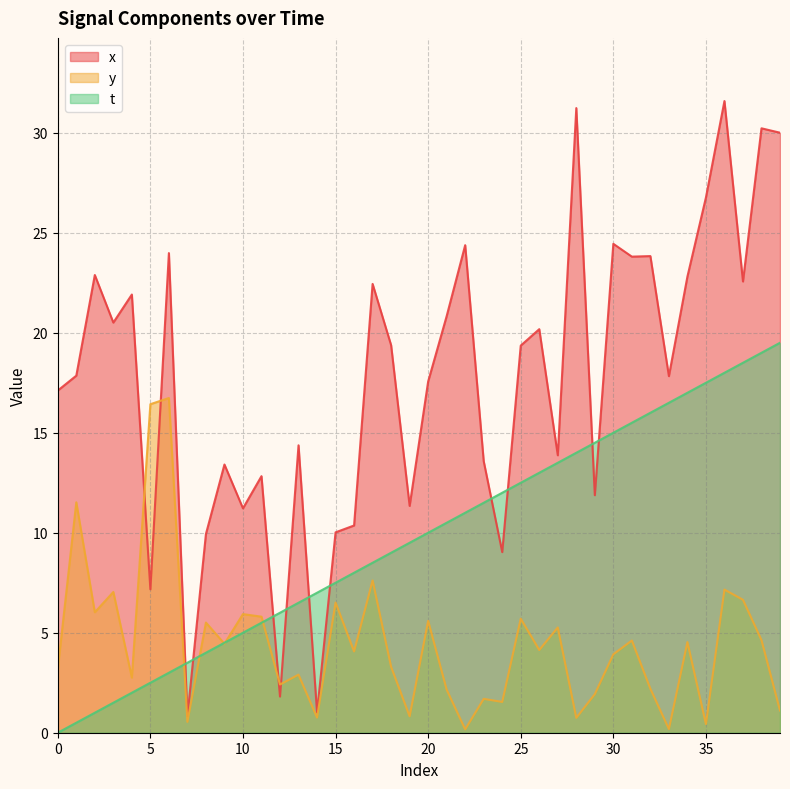

What is the sum of all x values?

706.2